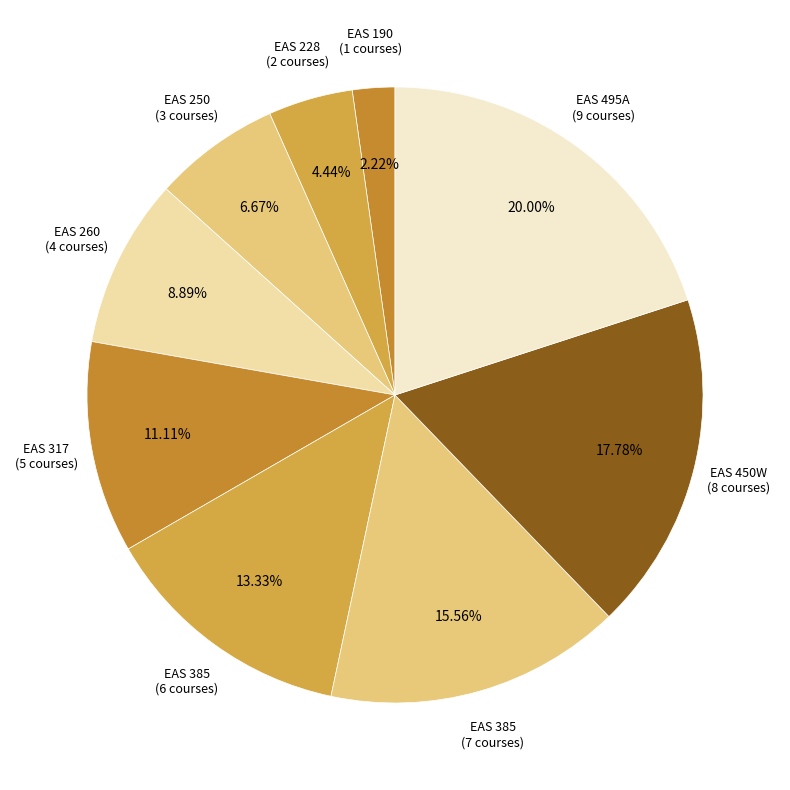

How many slices are in this pie chart?

9